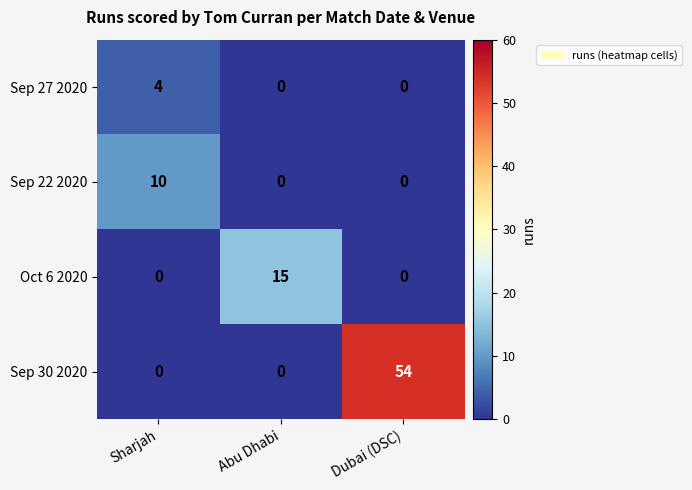

The value of Sep 27 2020 at Abu Dhabi is 0. True or false?

True